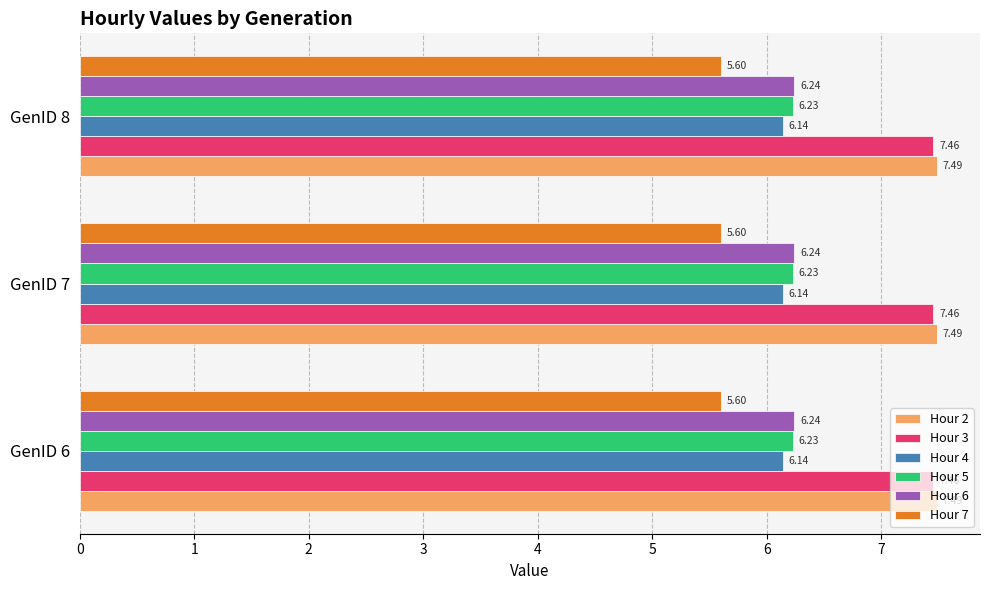

What is the difference between the highest and lowest values at GenID 6?

1.9